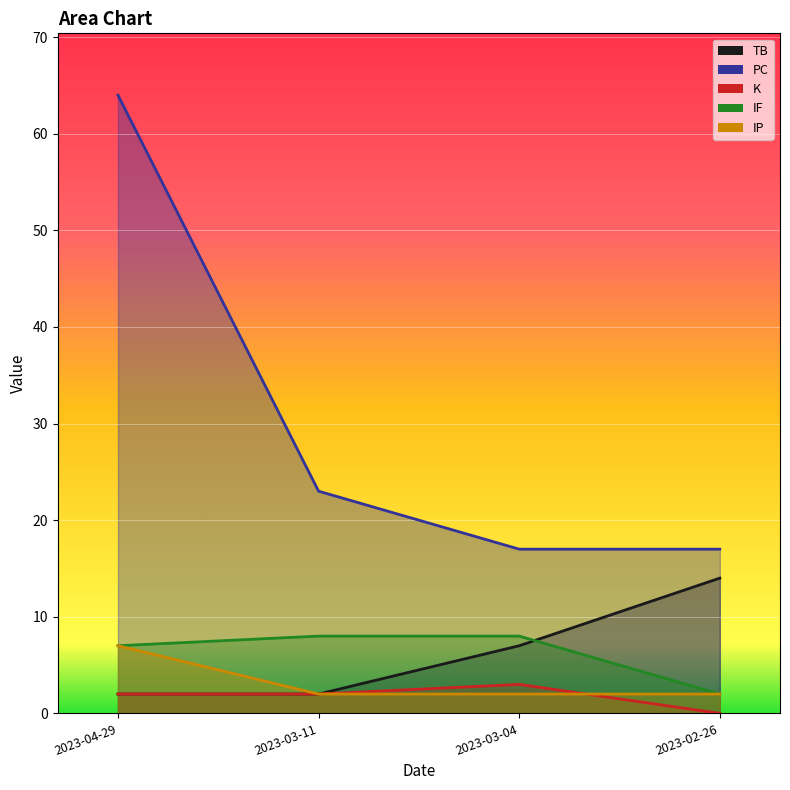

True or false: IP has more than 1 interior local peaks.

False